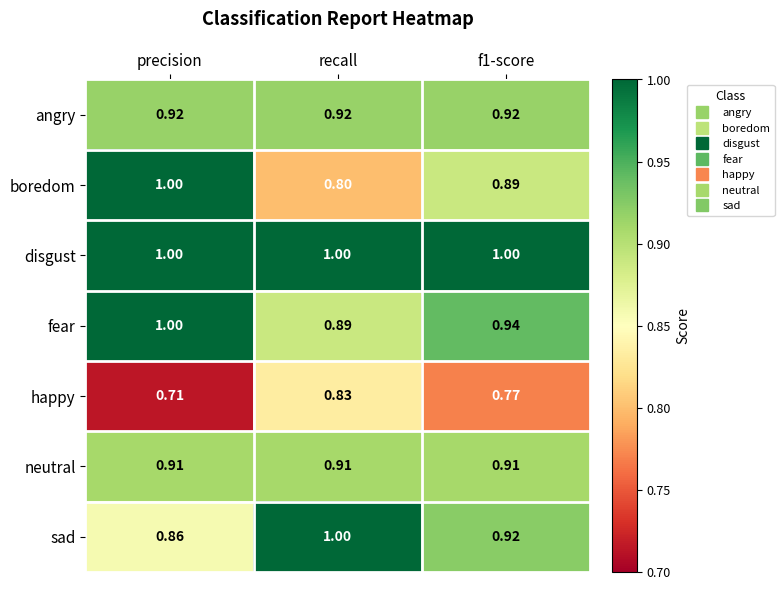

At which category is the sum across all series the highest?

precision